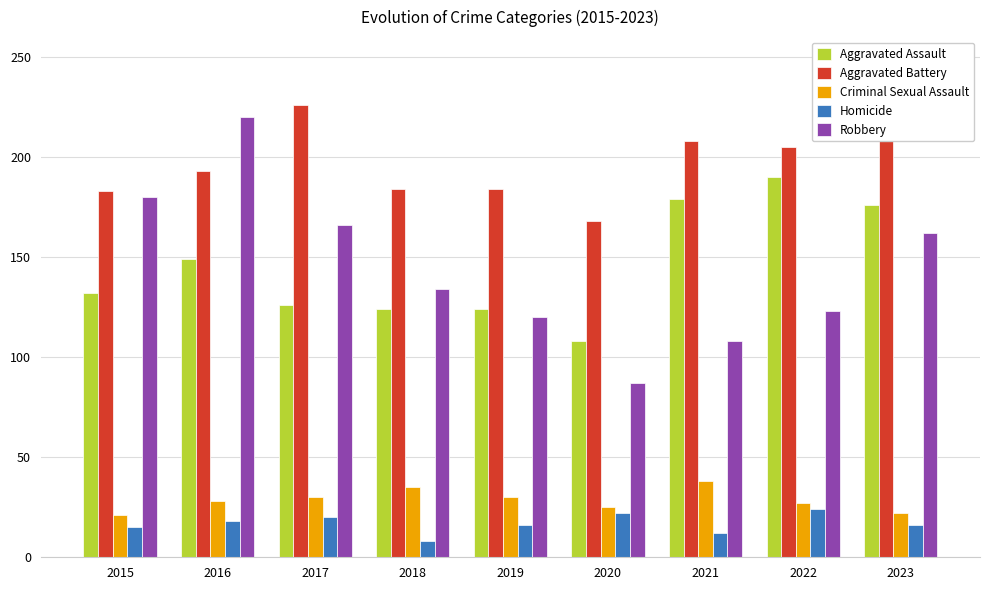

Which series has the widest spread of values?

Robbery